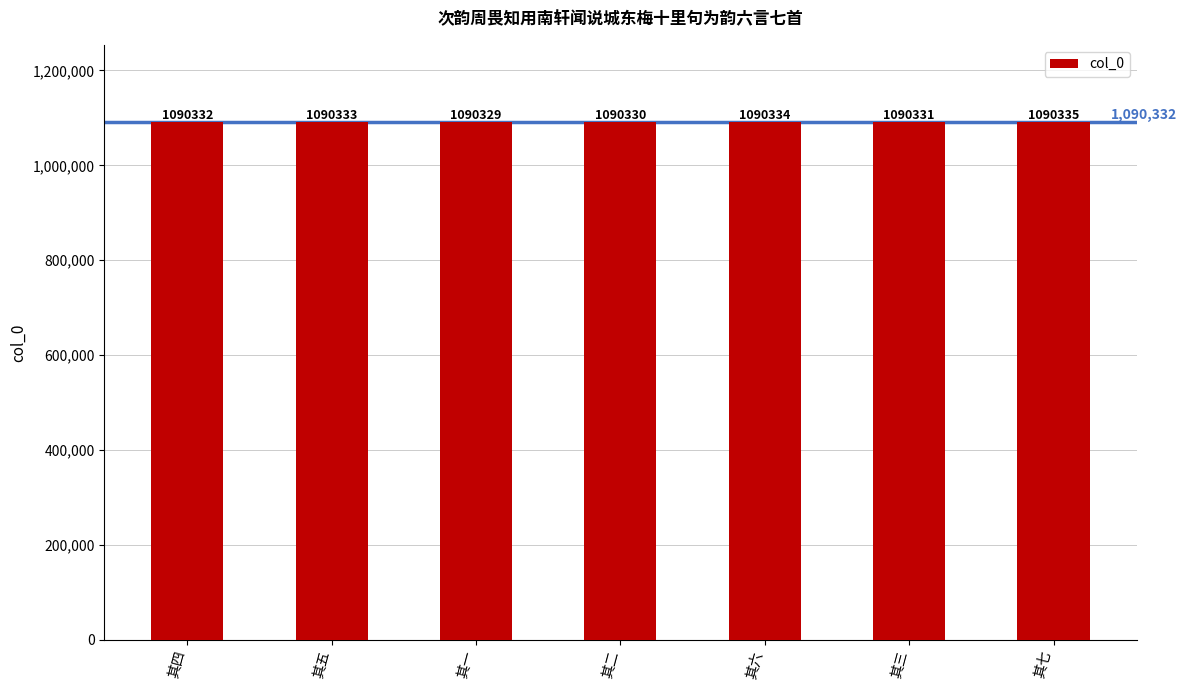

Rank the categories by value from lowest to highest.

其一, 其二, 其三, 其四, 其五, 其六, 其七